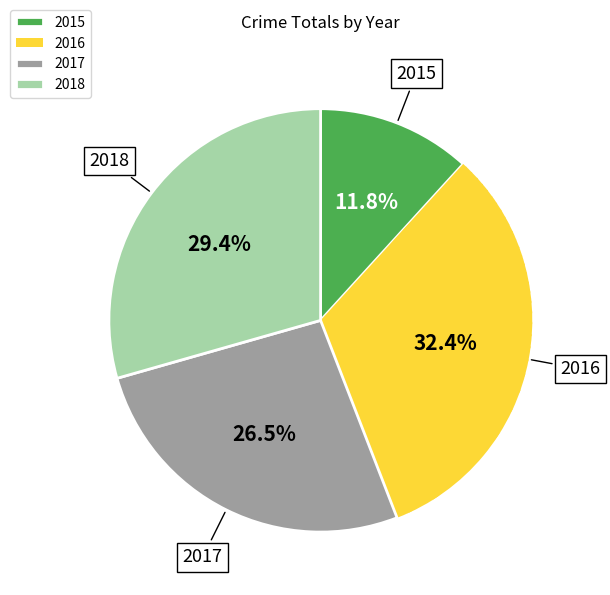

To the nearest percent, what is the difference between the 2017 and 2015 slice percentages?

15%